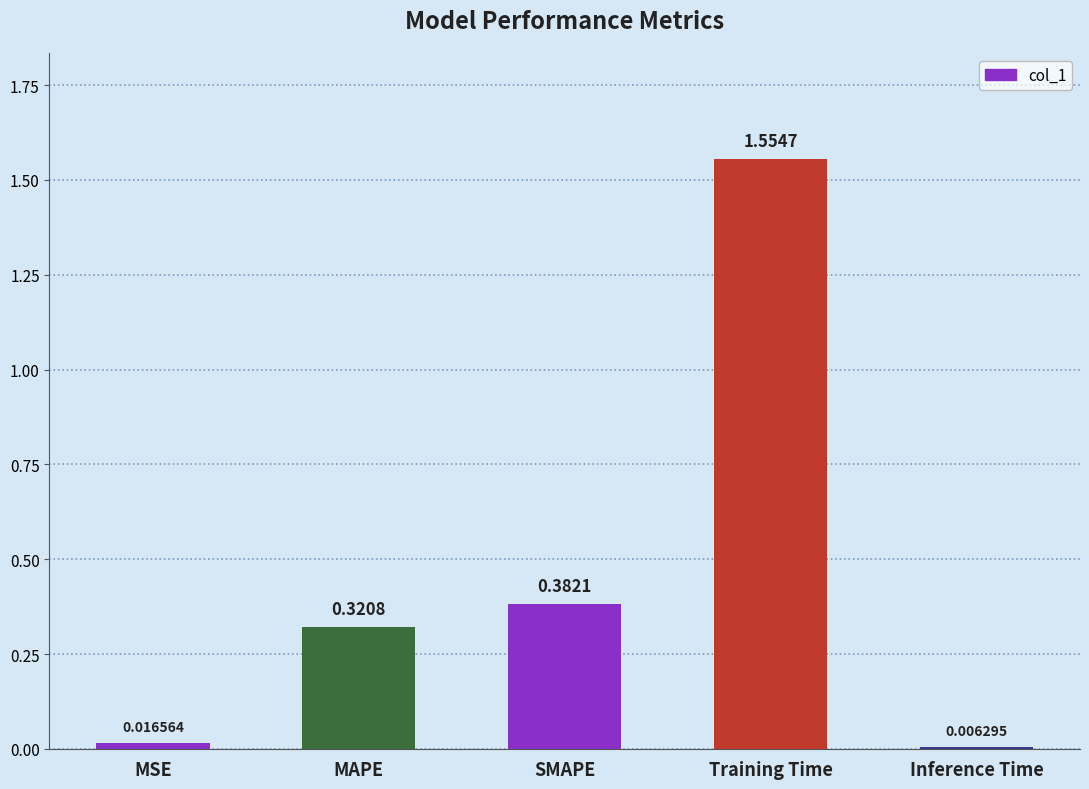

Where is the data nearest to the value 0?

Inference Time